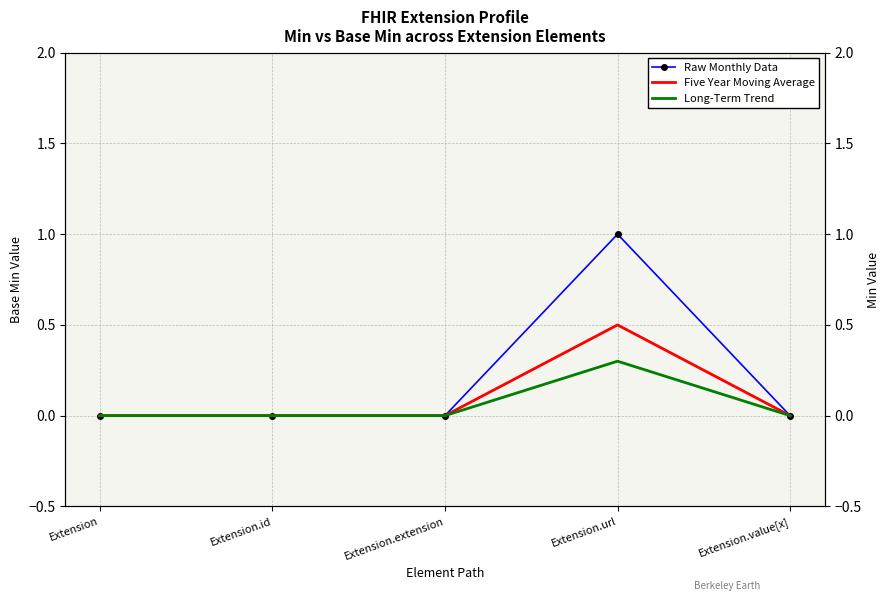

True or false: Five Year Moving Average has a value of 0.0 at Extension.id.

True